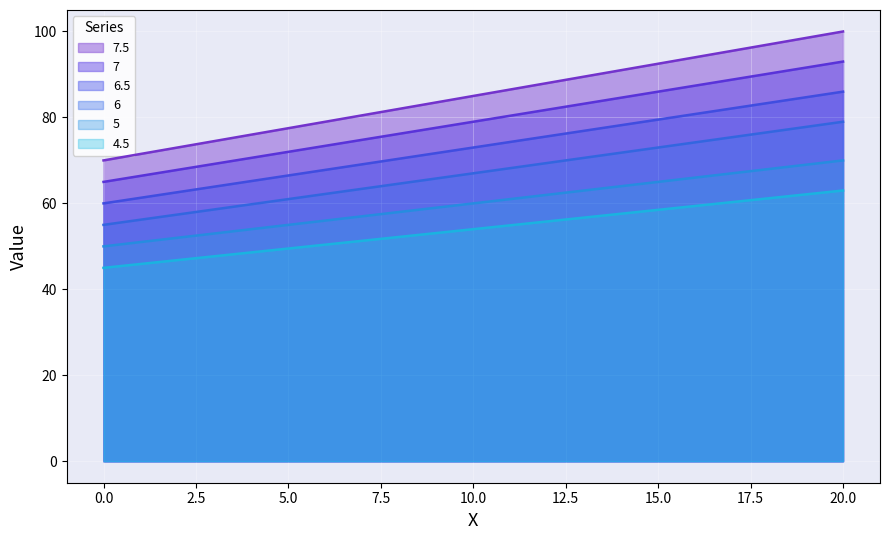

What is the difference between the maximum and minimum values in the 4.5 series?

18.0